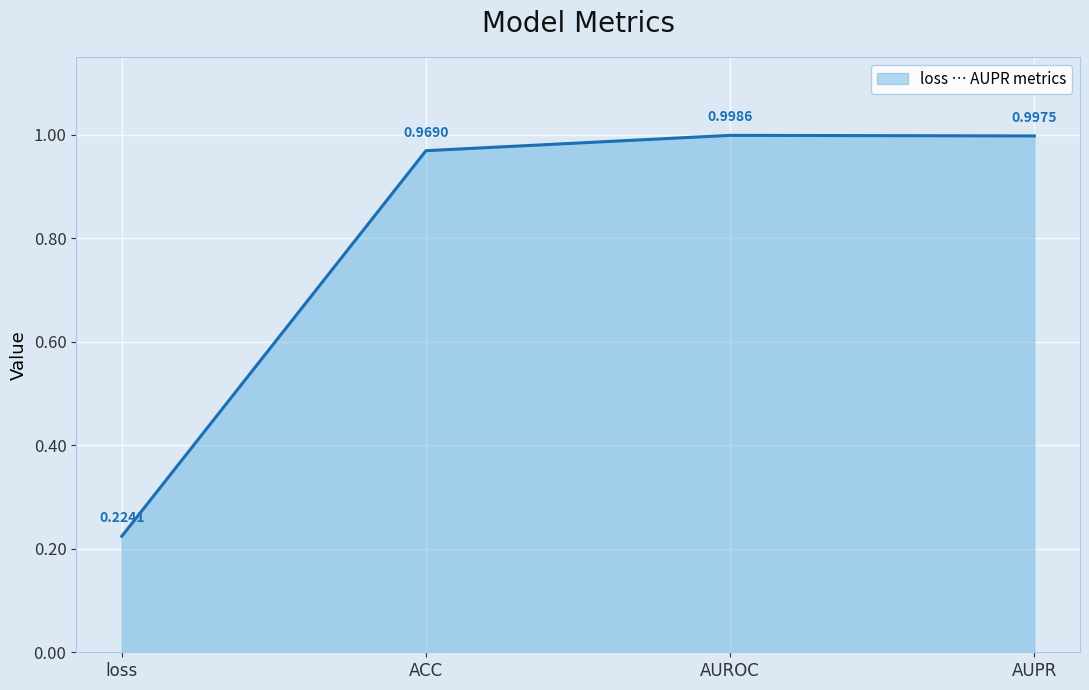

What is the minimum value shown in the chart?

0.2